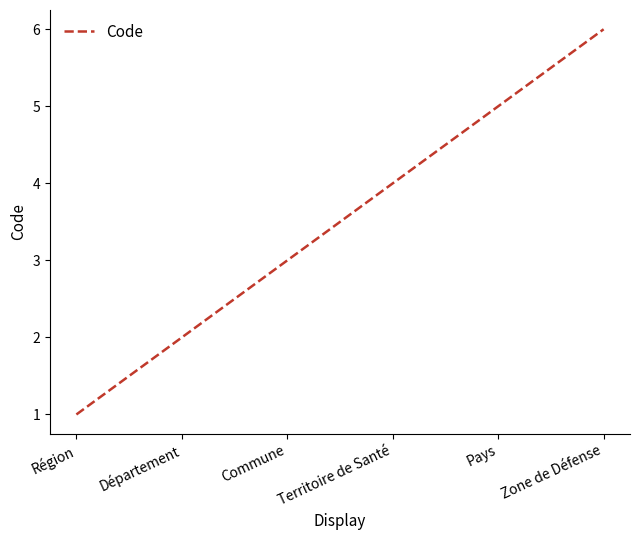

Where is the data nearest to the value 3?

Commune